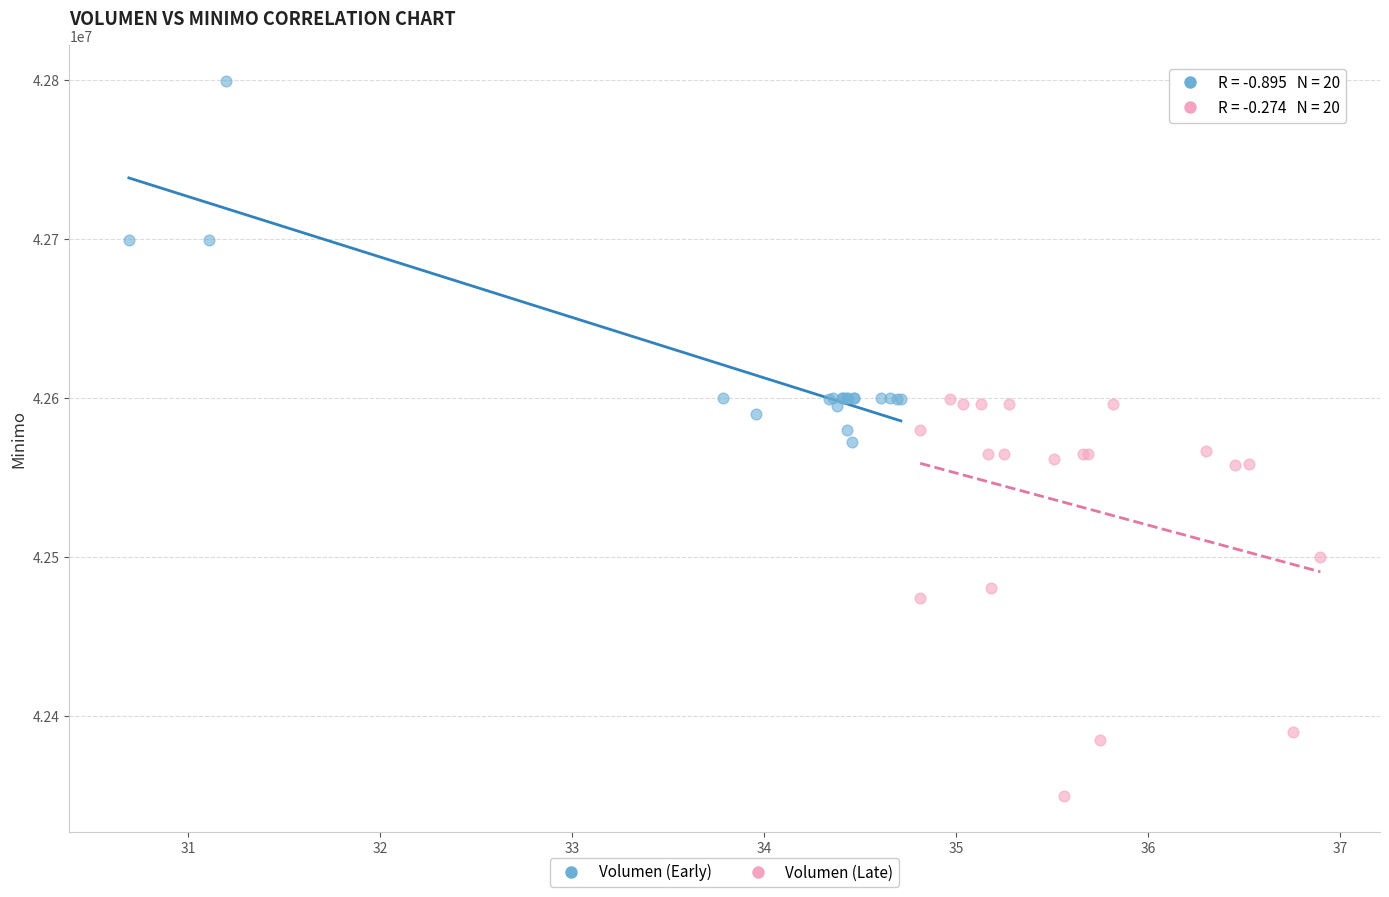

Which series contains the highest Y value?

Volumen (Early)